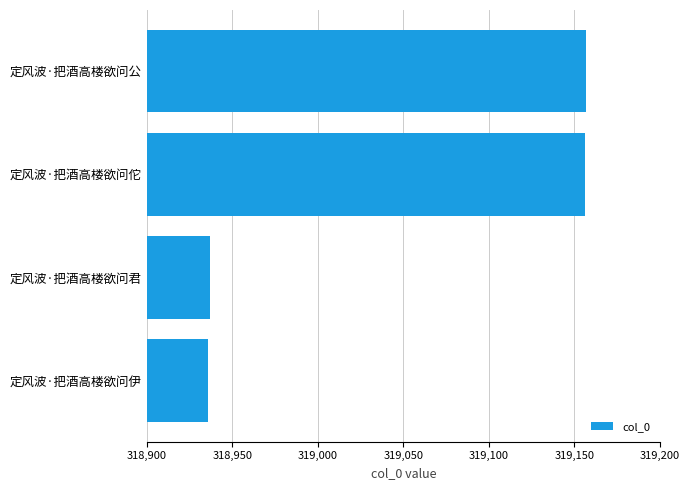

What is the sum of all values?

1276186